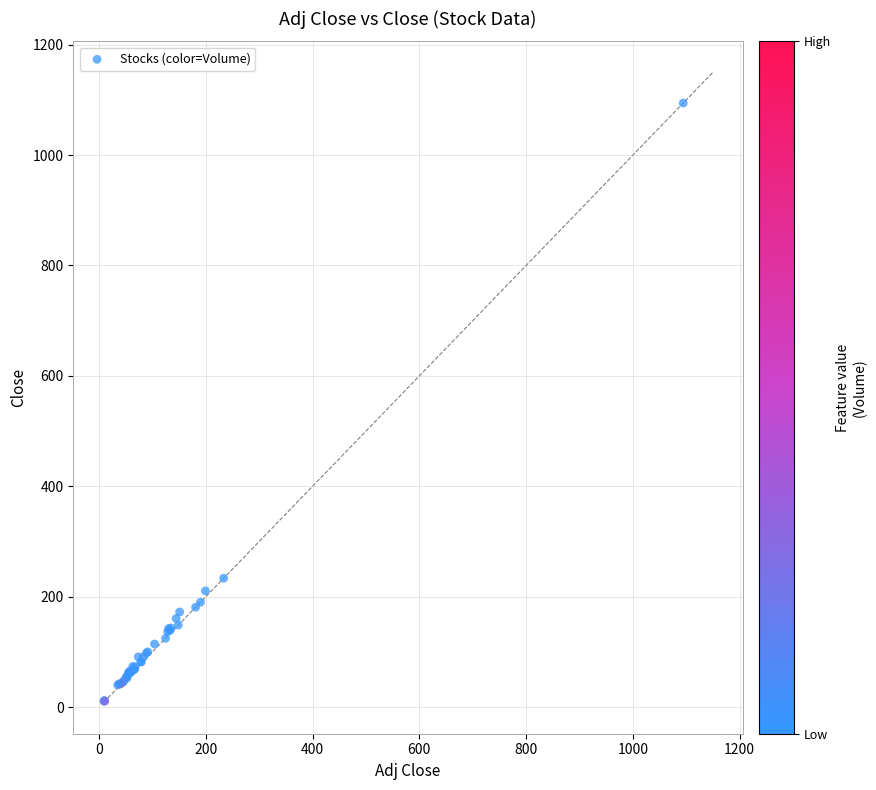

What Y value in the scatter plot is closest to 552?

233.5